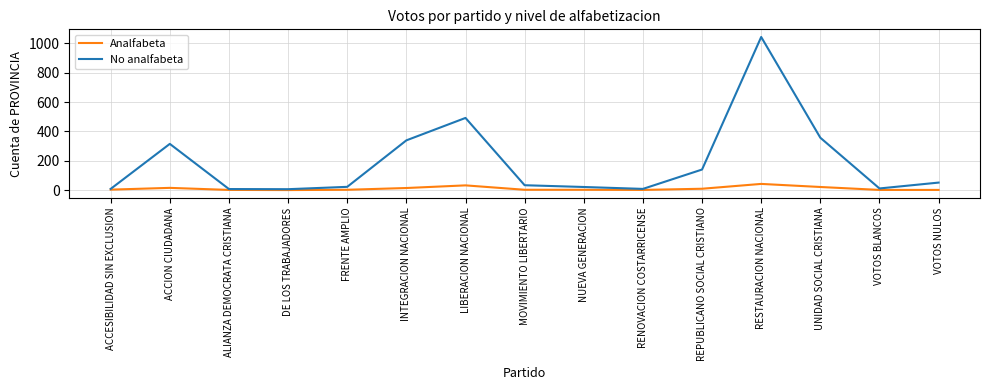

At which category is the sum across all series the highest?

RESTAURACION NACIONAL